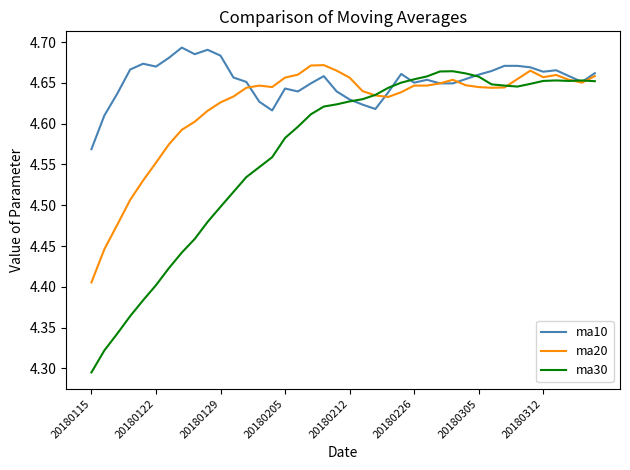

List the series in order of their peak value, highest first.

ma10, ma20, ma30